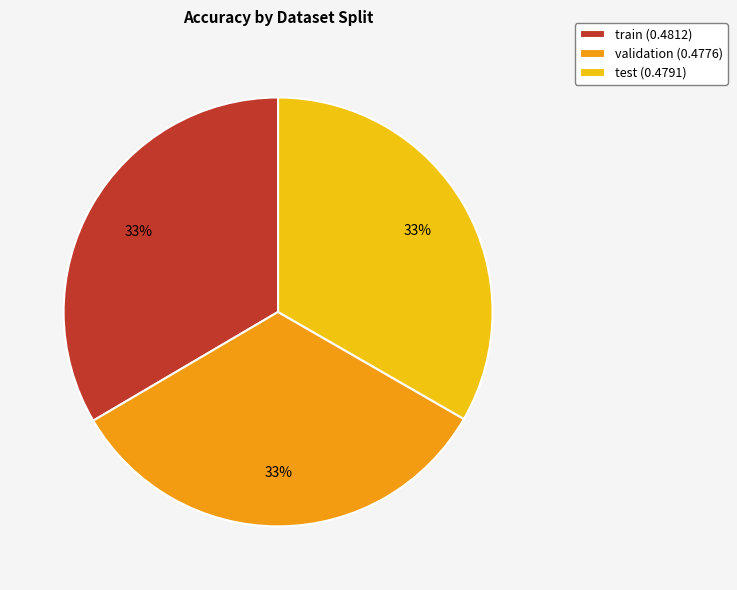

Count the number of slices in the pie.

3